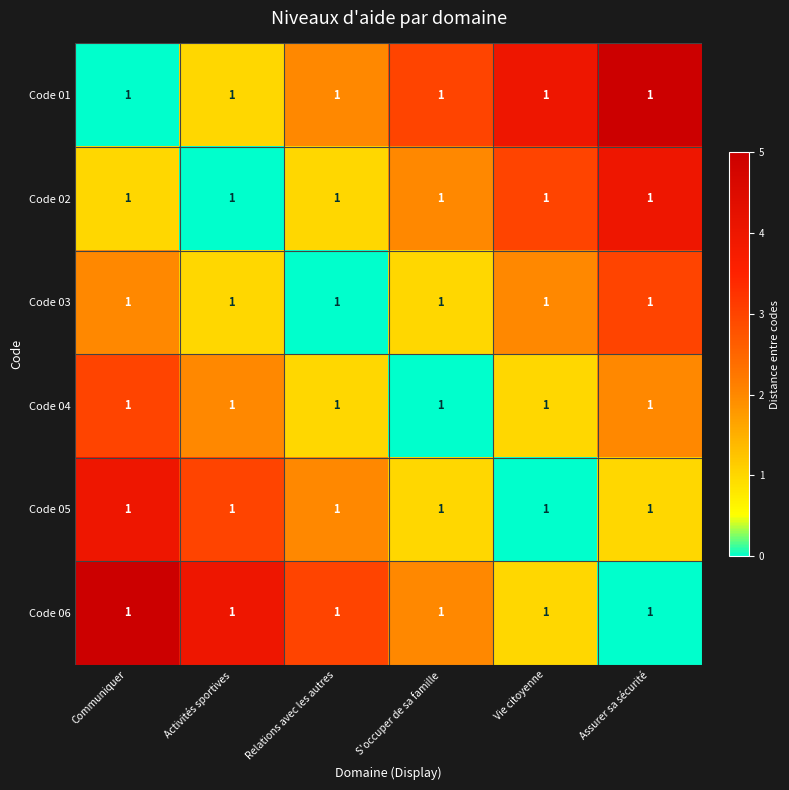

At which label is Code 05 closest to 2?

Relations avec les autres